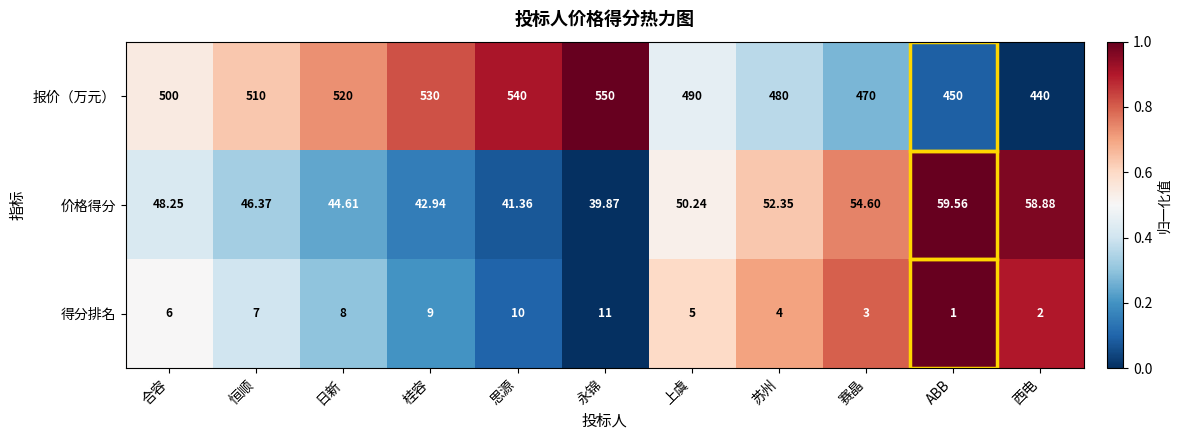

How many data points in 价格得分 are above 48?

6